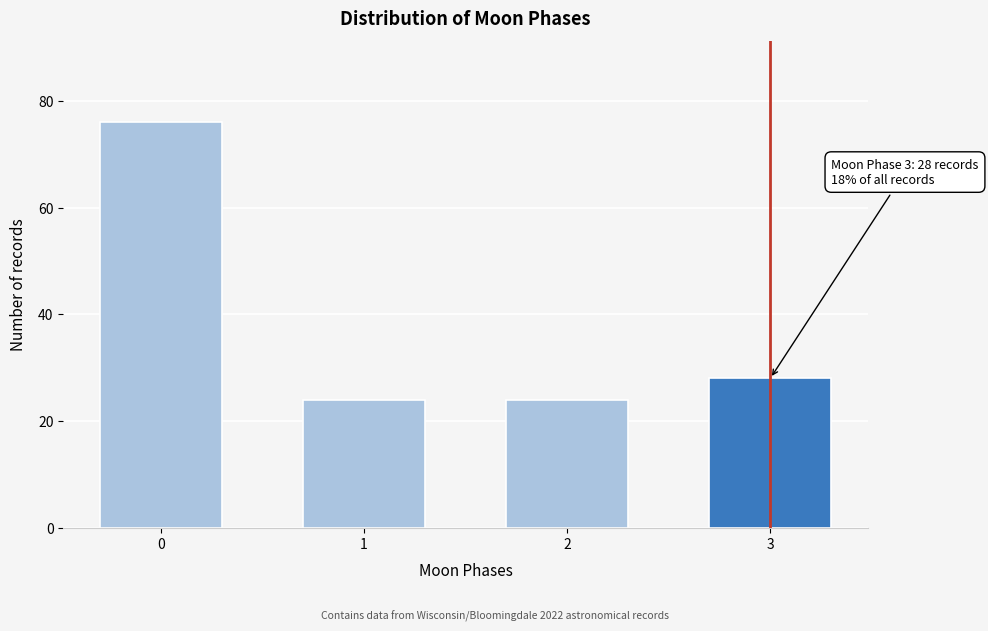

Reading left to right, transcribe all the data shown in this chart.

76	24	24	28